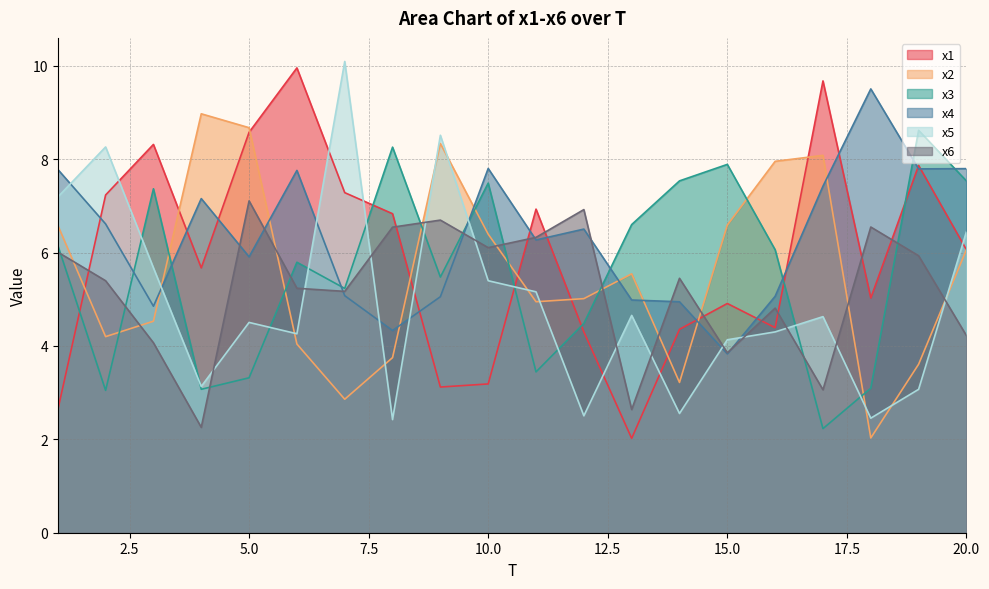

At which category does x3 reach its first local peak?

3